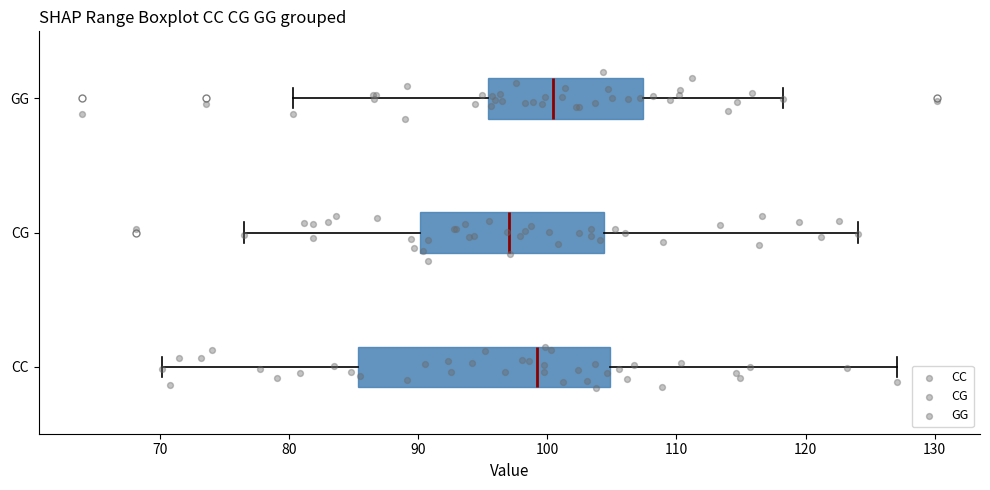

Reading bottom to top, transcribe this box plot: for each box, give where its median line is, the range the box spans, and where its two whiskers end, as read against the x-axis. The values are not printed on the chart, so give them approximately, as read against the axis.

CC: median 99, box 85 to 105, whiskers 70 to 127
CG: median 97, box 90 to 104, whiskers 77 to 124
GG: median 100, box 95 to 107, whiskers 80 to 118